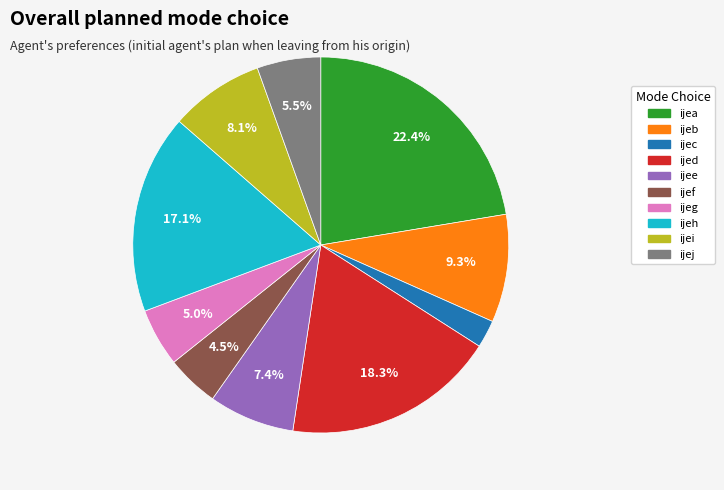

To the nearest percent, what is the combined percentage of ijeh and ijea?

40%